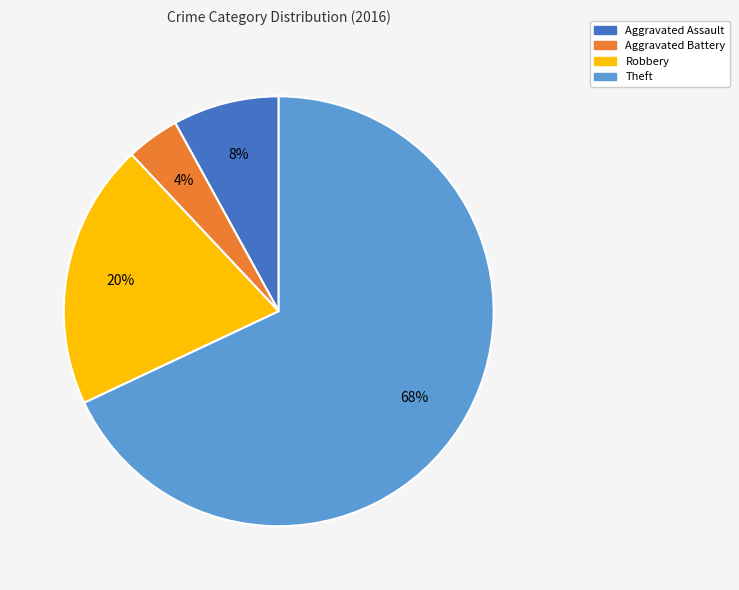

How many slices are in this pie chart?

4